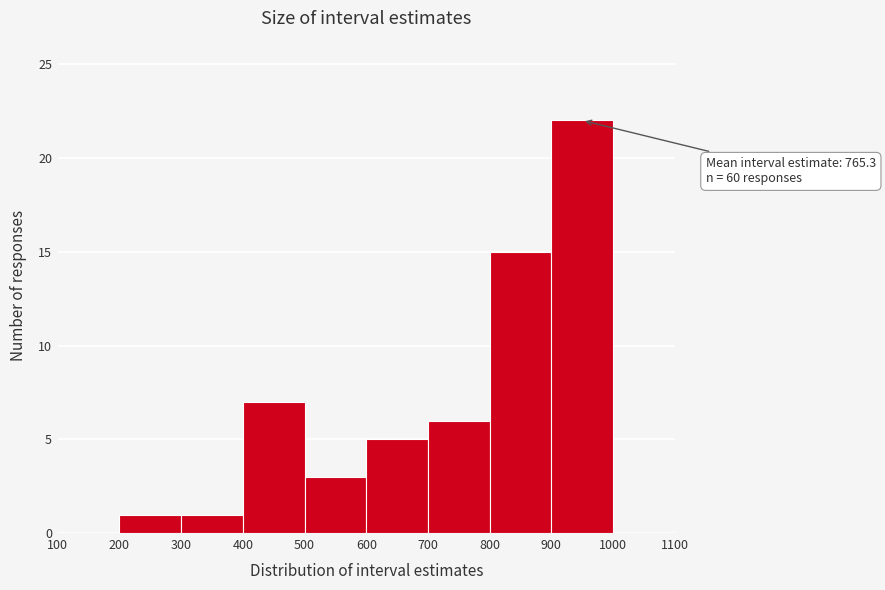

Which range on the x-axis has the tallest bar?

900 to 1000